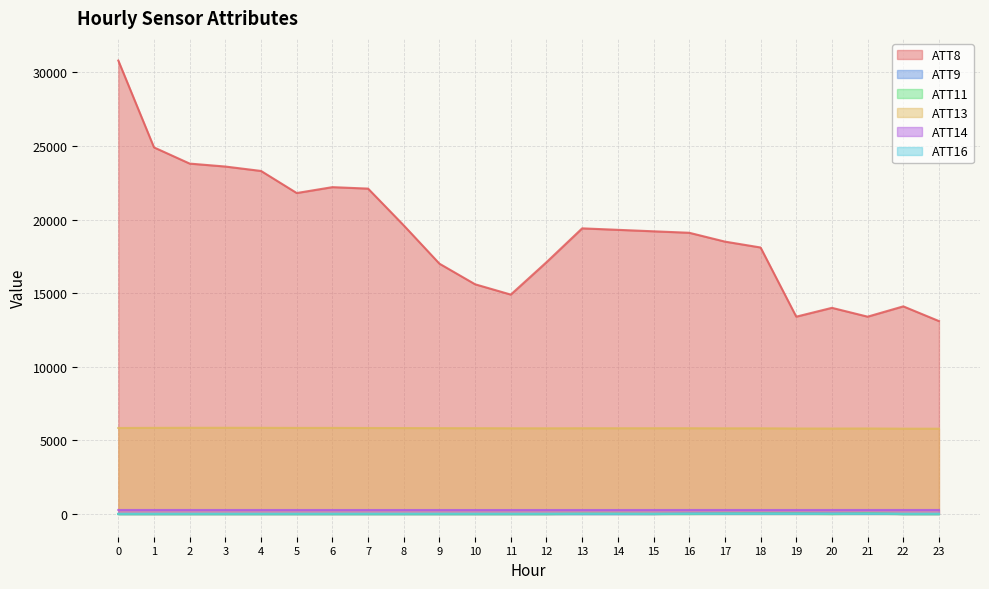

In ATT16, how many points are lower than both neighbors (excluding endpoints)?

5